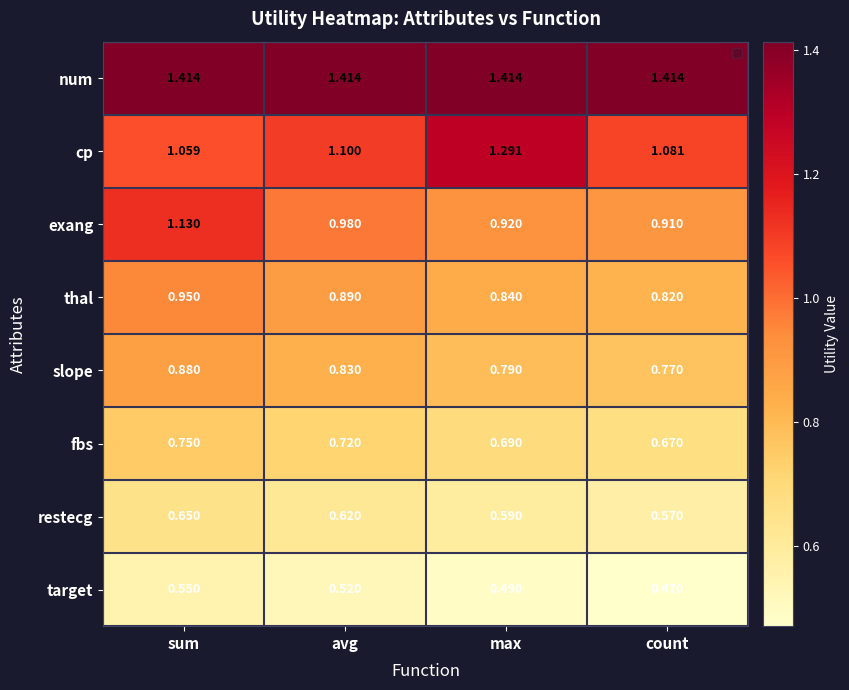

Which series changed the most between avg and max?

cp